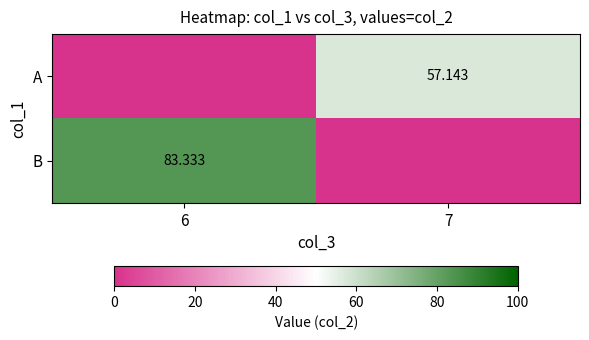

Which series has the largest total across all categories?

B